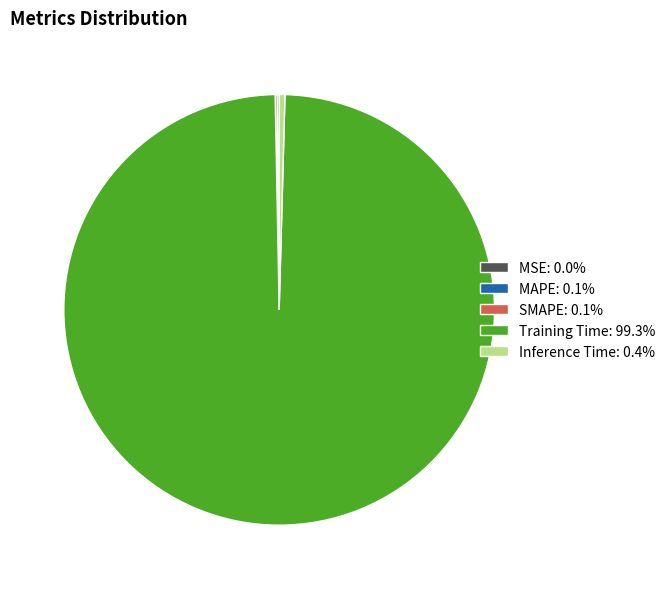

Is Training Time: 99.3% the majority of the pie?

Yes